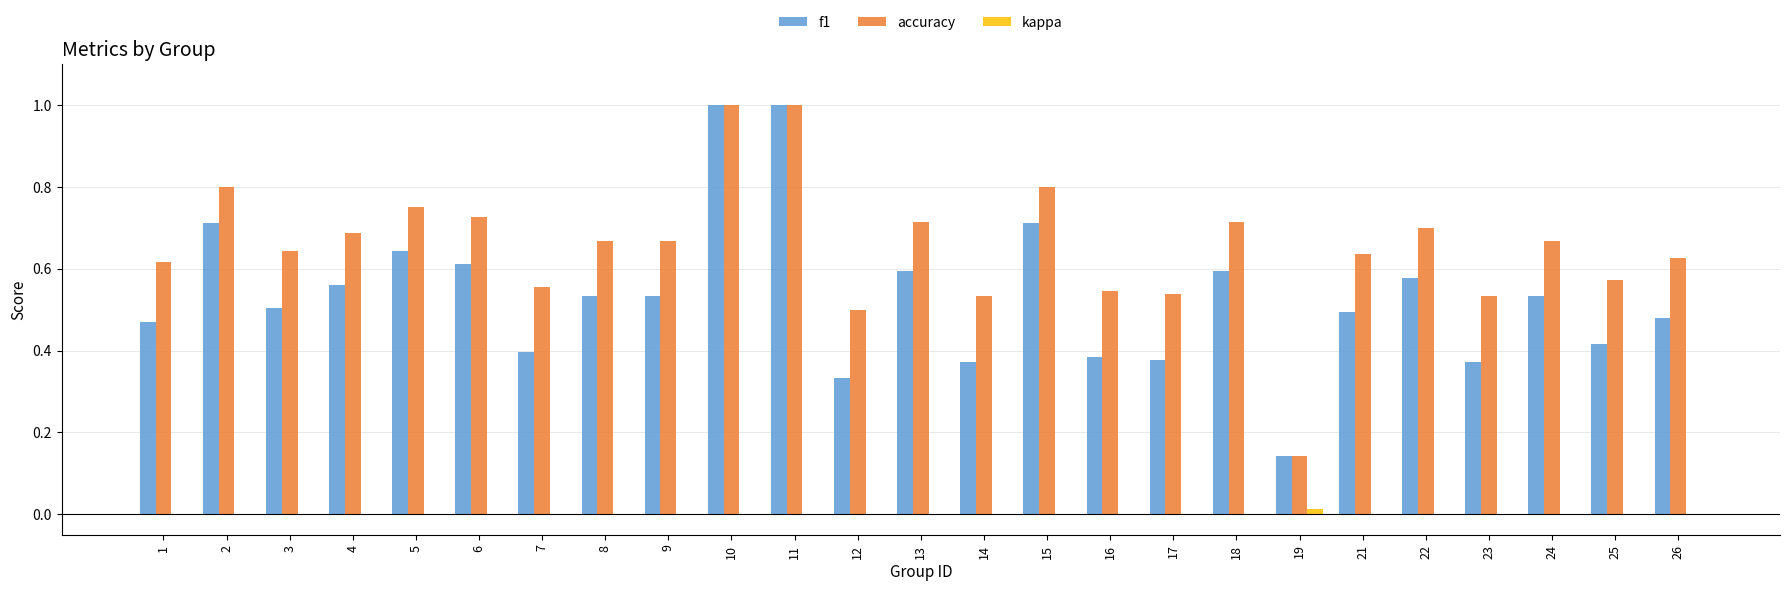

The accuracy series shows 1.0 at 13. True or false?

False